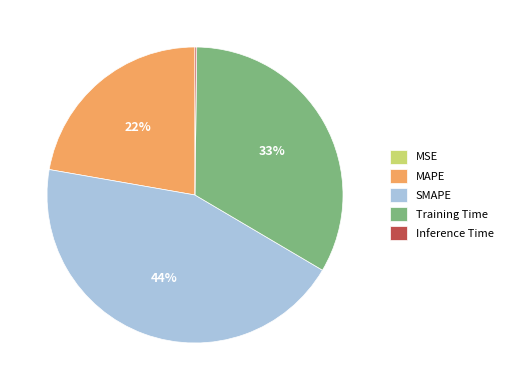

To the nearest percent, what is the difference between the MAPE and SMAPE slice percentages?

22%